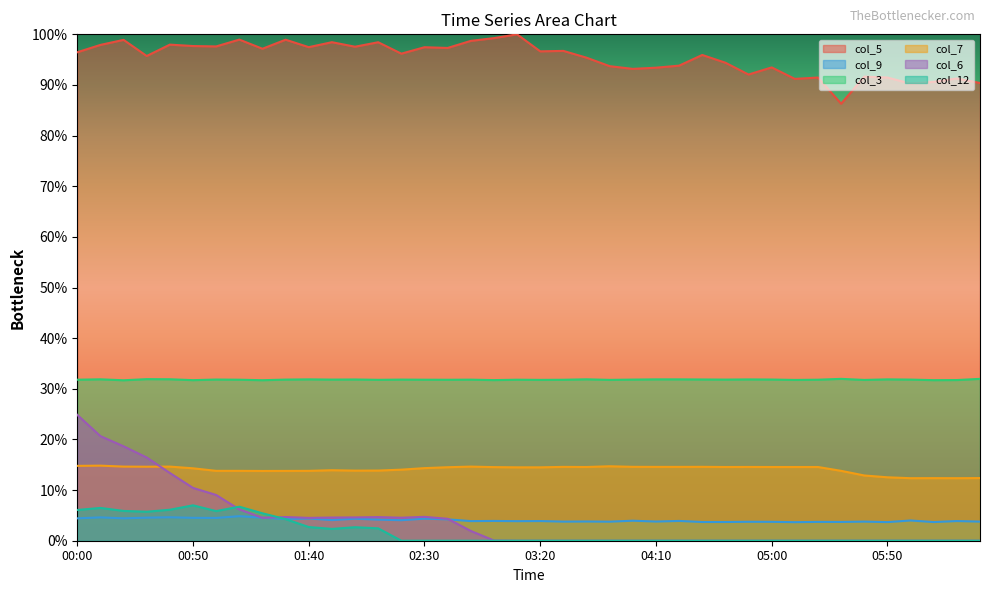

What is the maximum value shown in the chart?

100.0